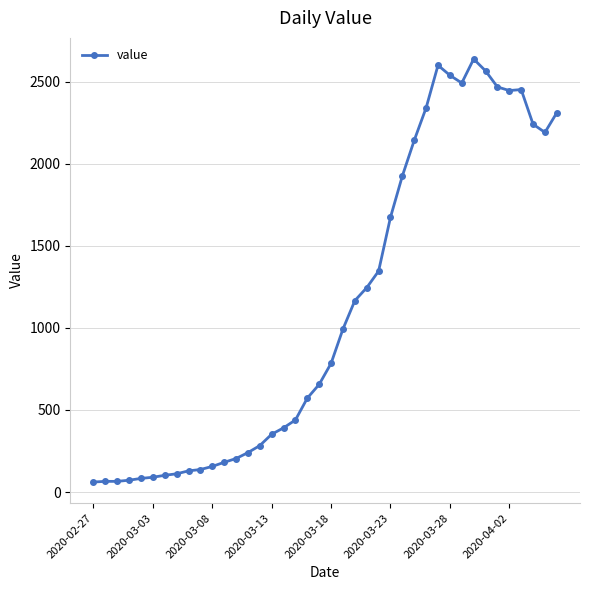

True or false: the data has more than 0 interior local peaks.

True